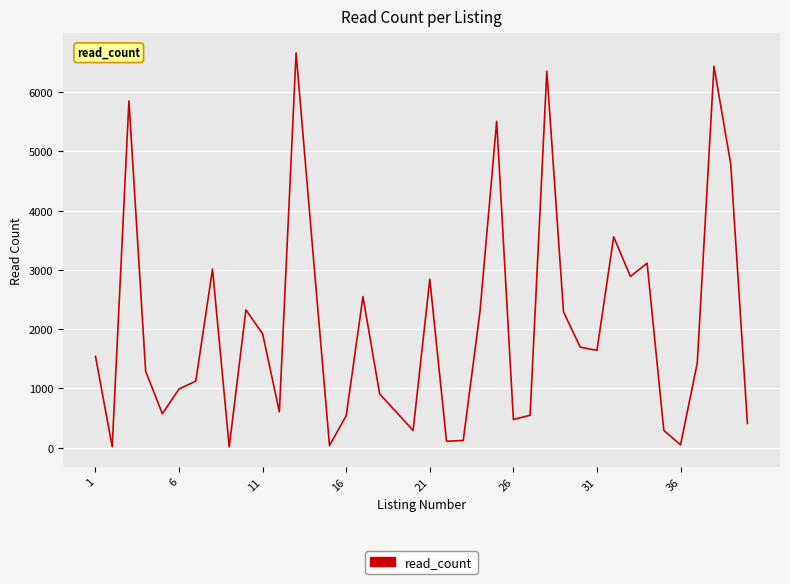

What is the greatest value displayed?

6661